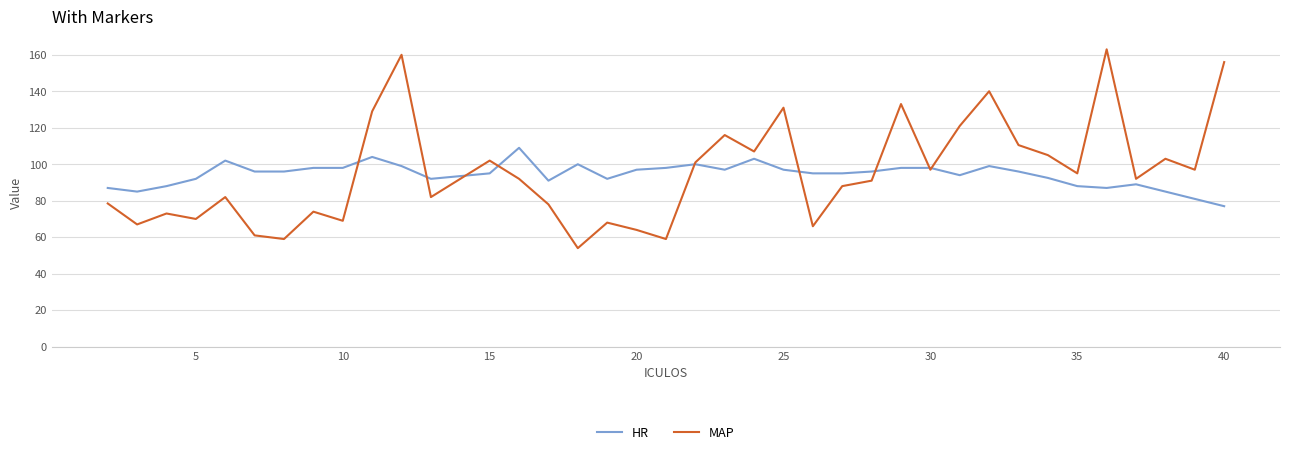

Rank the series by their maximum value, from lowest to highest.

HR, MAP